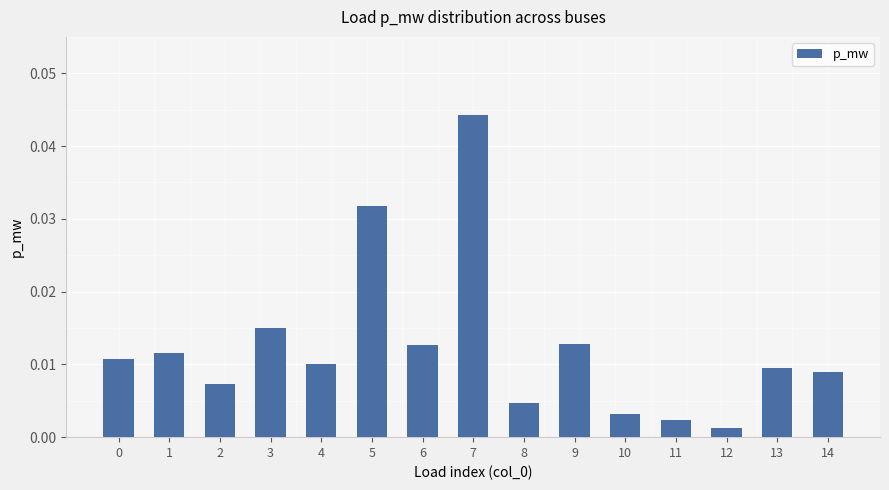

Does the chart contain stacked bars?

No